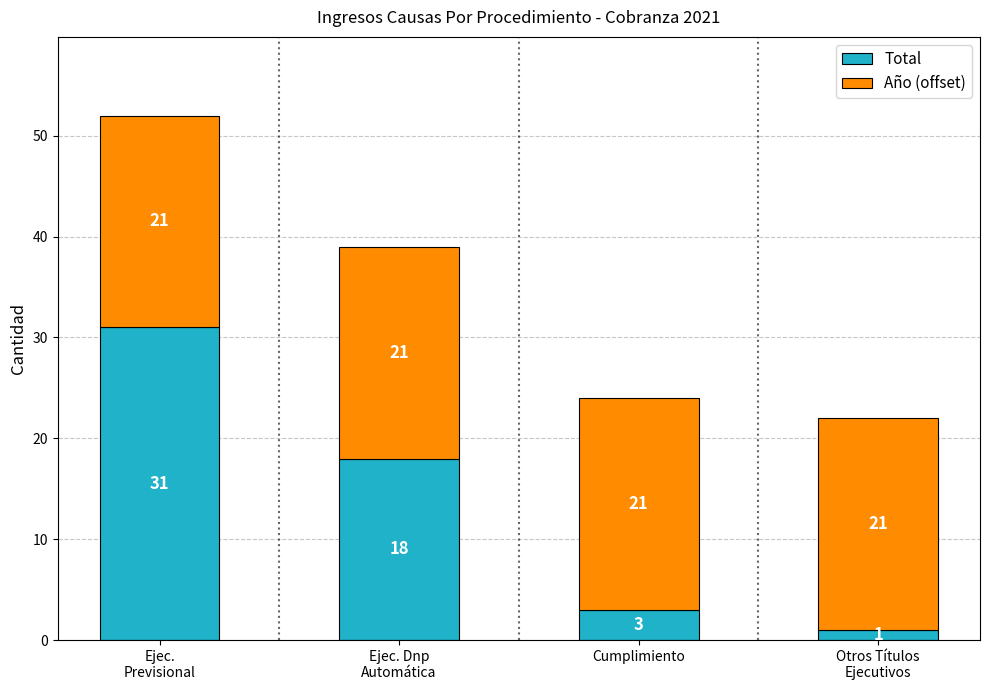

Count the number of data series in this chart.

2